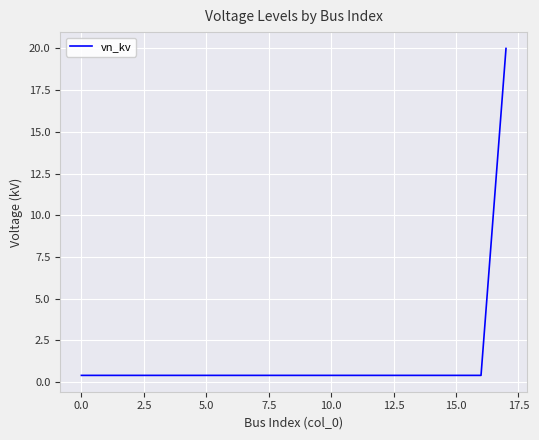

What is the average value?

1.5